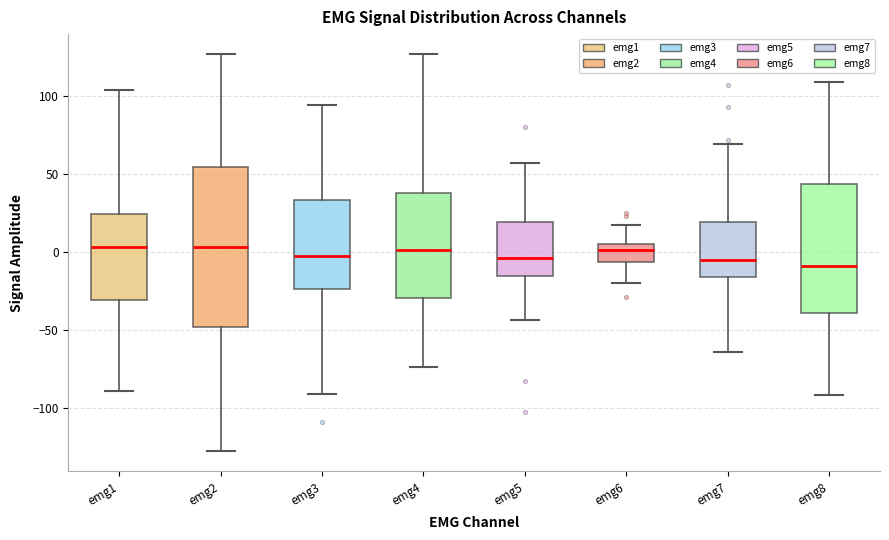

Where is the lower edge of the box for emg7 on the y-axis? The values are not printed on the chart, so give them approximately, as read against the axis.

-15